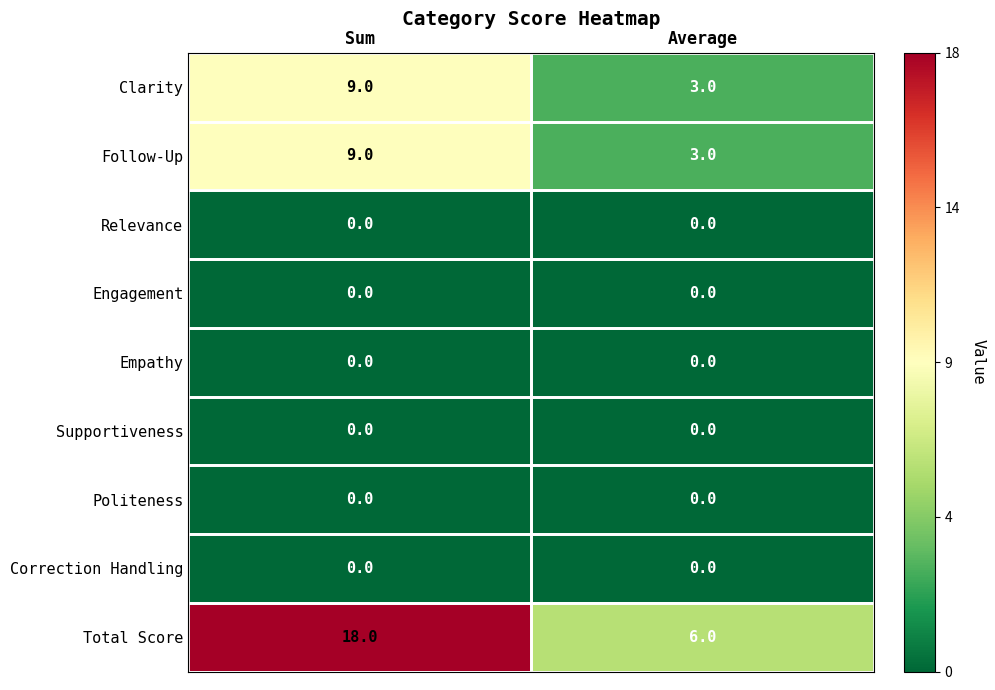

The value of Correction Handling at Sum is 0. True or false?

True